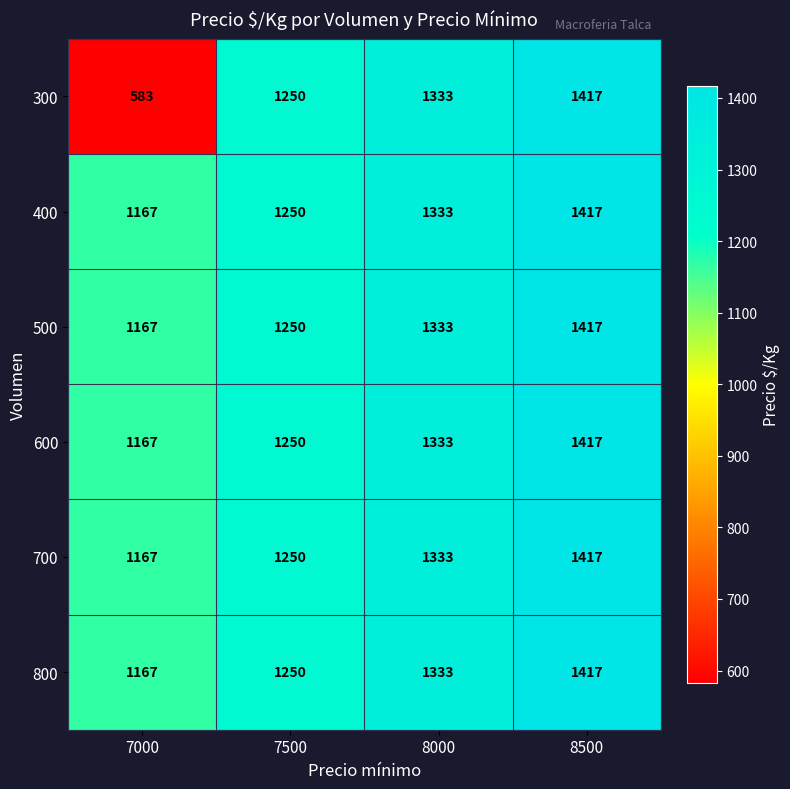

Is it true that 600 equals 1658 at 7500?

False